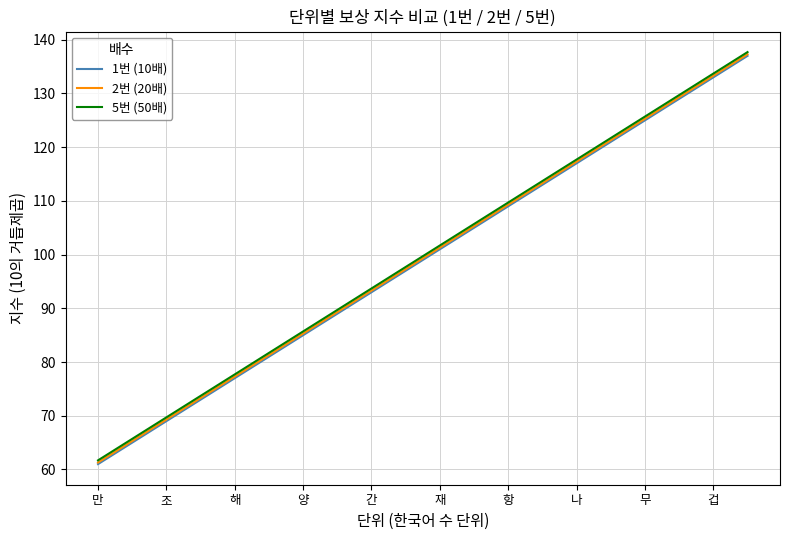

Does the chart have visible grid lines?

Yes